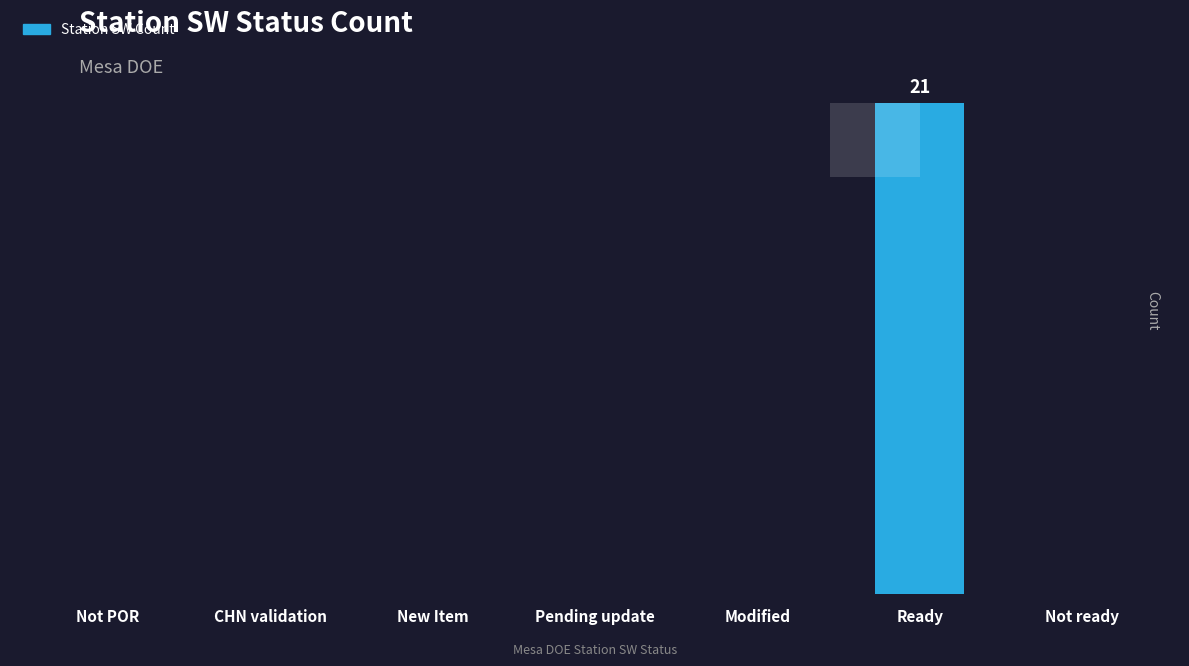

What is the average value?

3